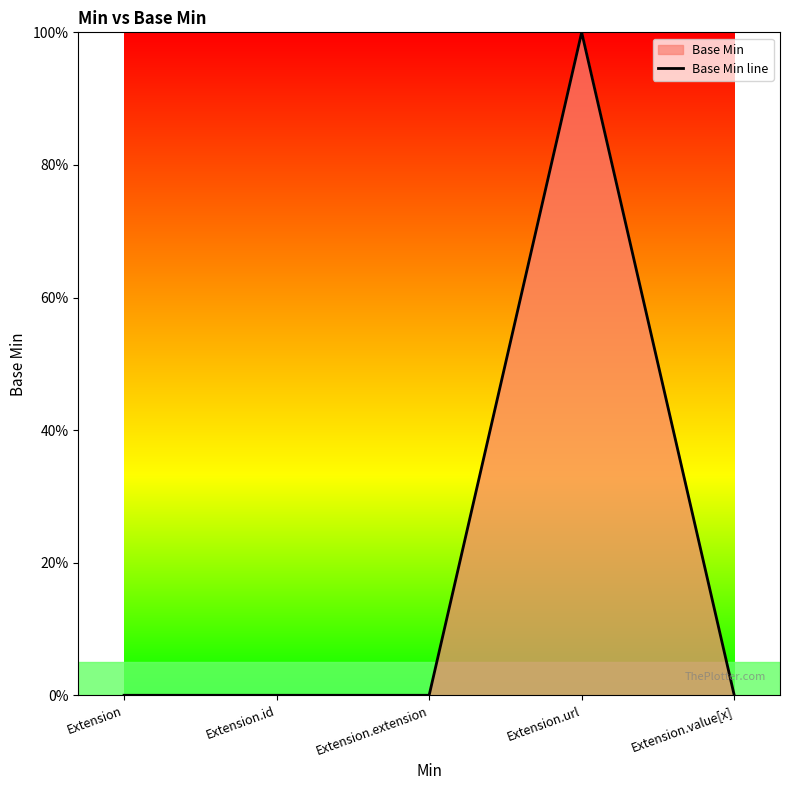

Rank the categories by value from highest to lowest.

Extension.url, Extension, Extension.id, Extension.extension, Extension.value[x]